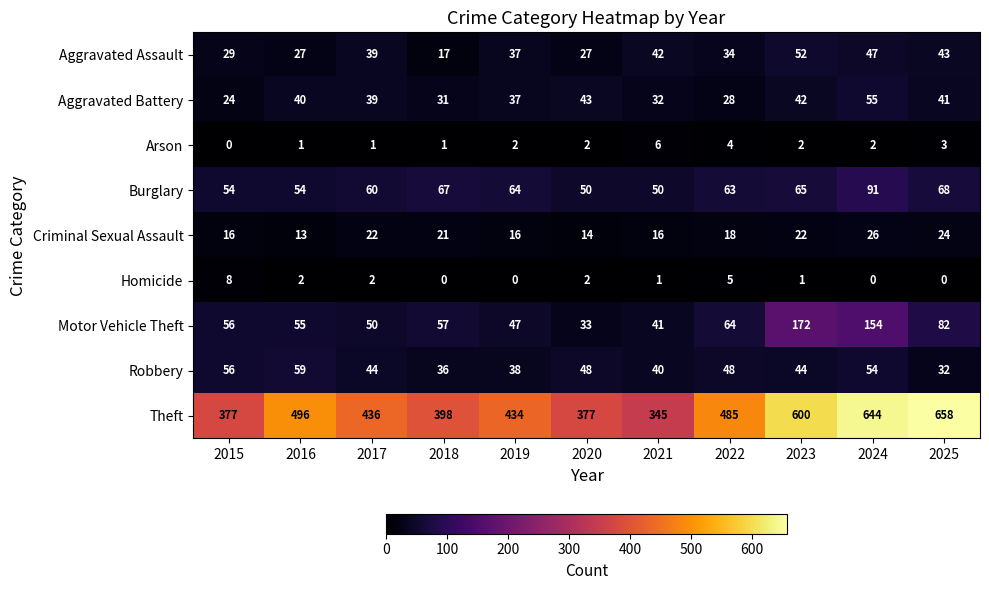

The Robbery series shows 30 at 2015. True or false?

False